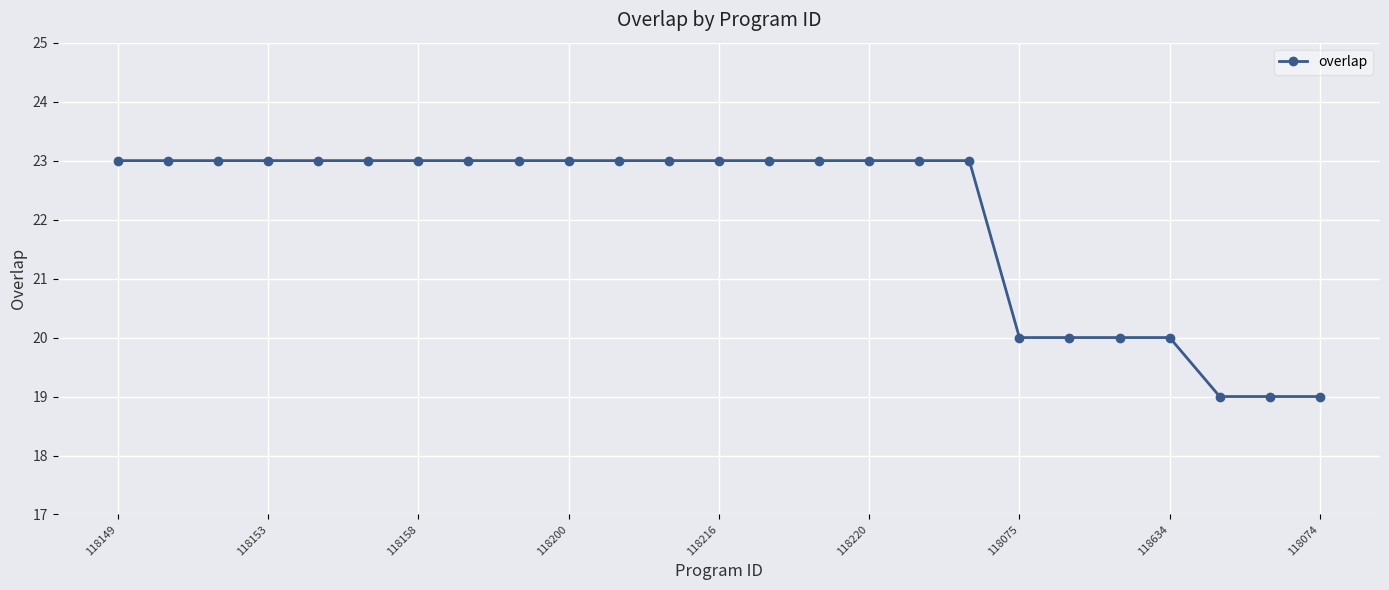

What is the smallest value displayed?

19